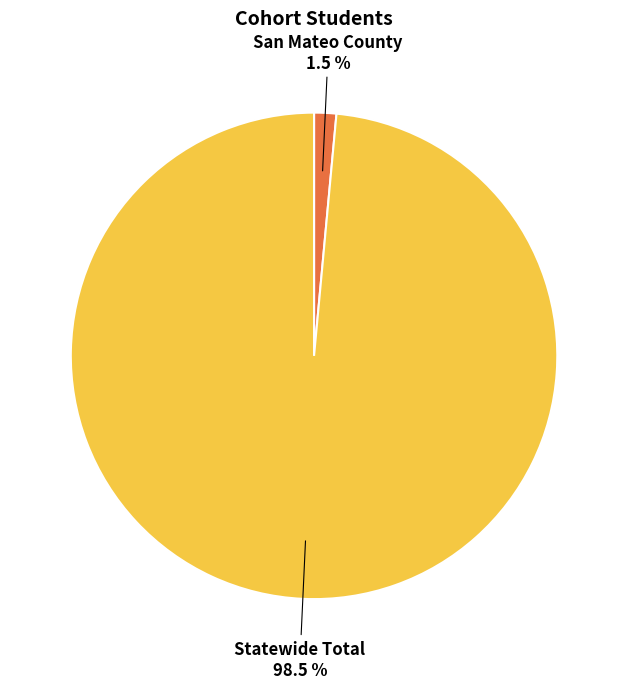

Count the number of slices in the pie.

2